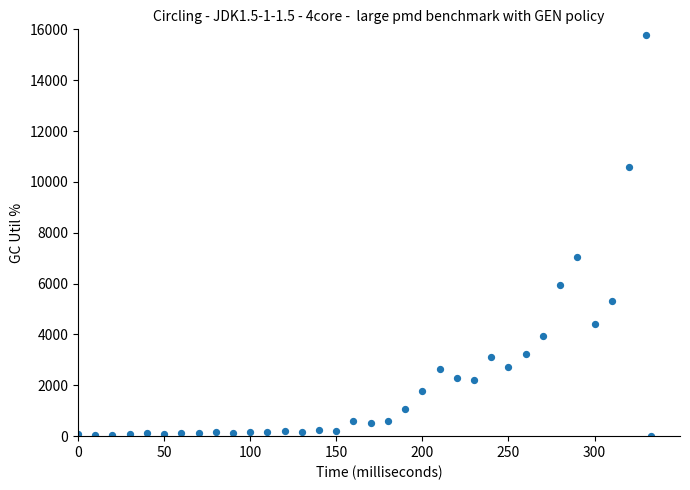

What Y value in the scatter plot is closest to 7897?

7037.3